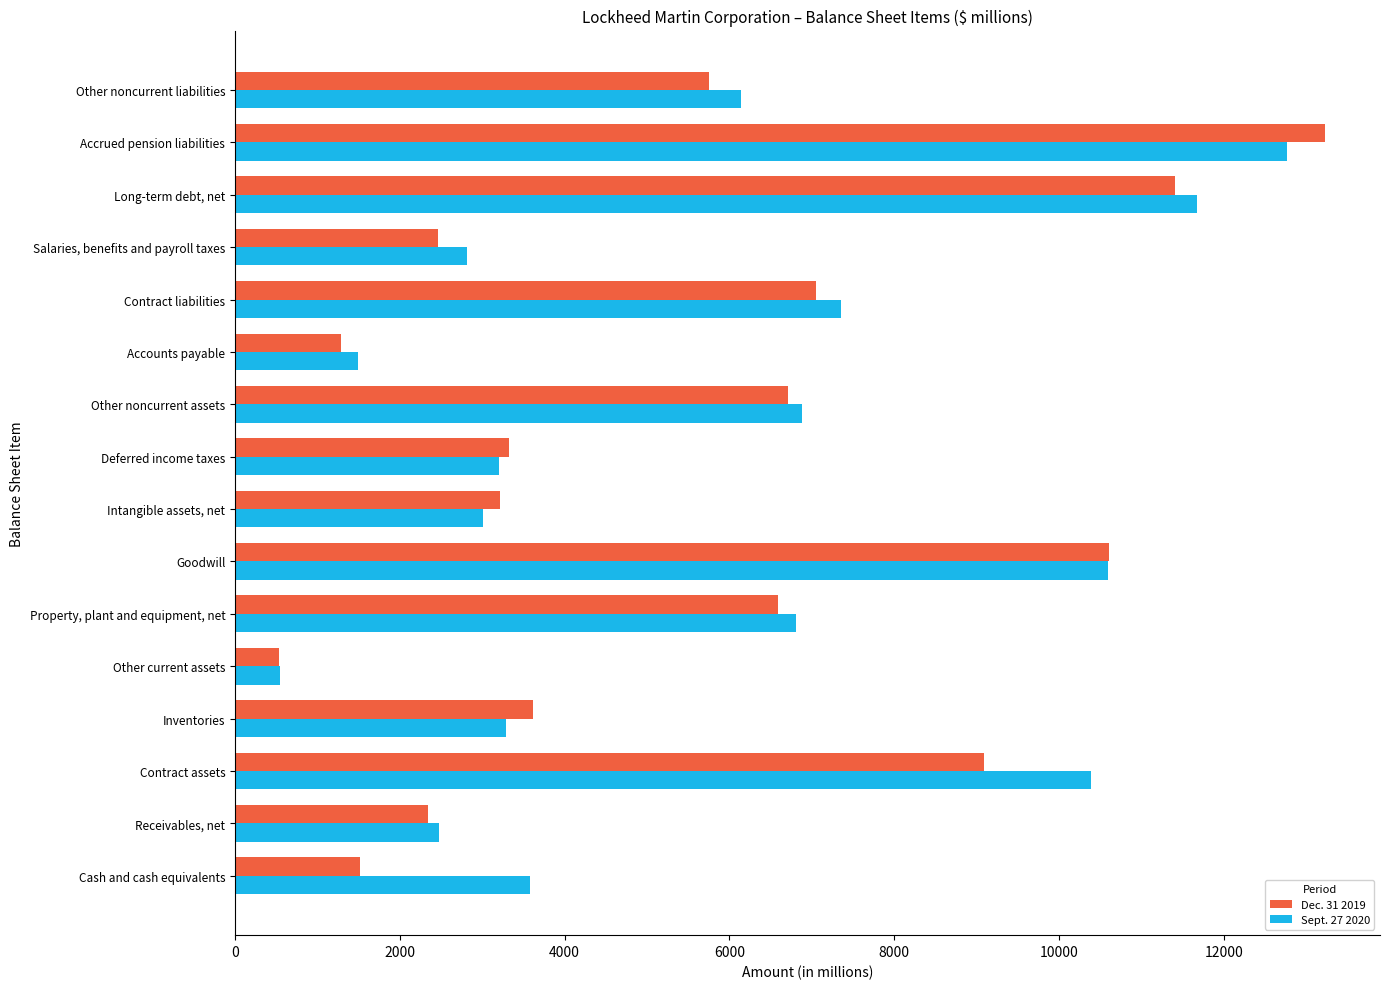

What is the difference between the second highest and minimum values in the Sept. 27 2020 series?

11131